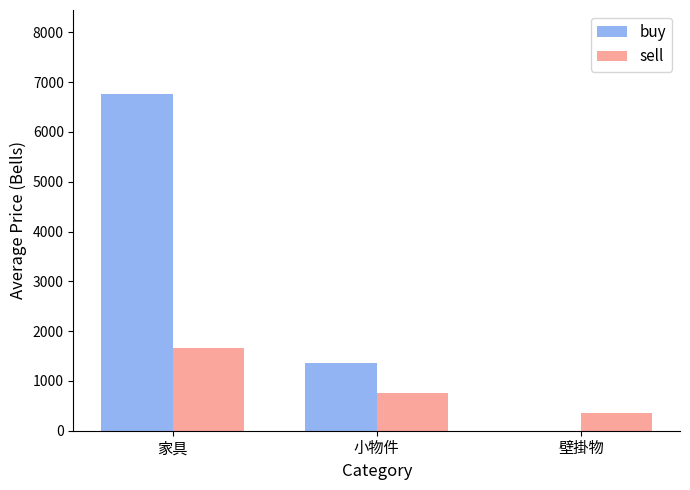

The value of sell at 家具 is 761.6. True or false?

False